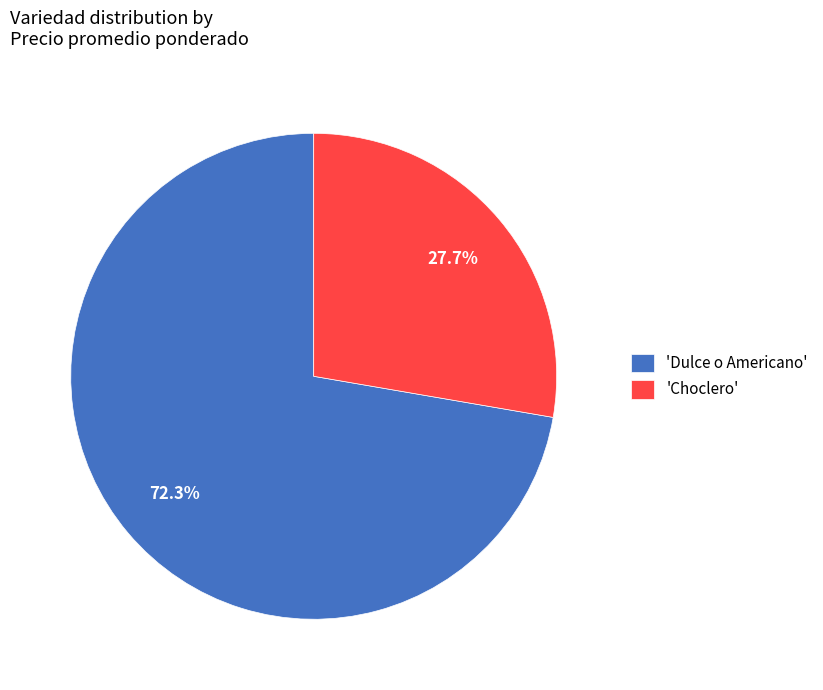

Which slice represents more than half of the pie?

'Dulce o Americano'